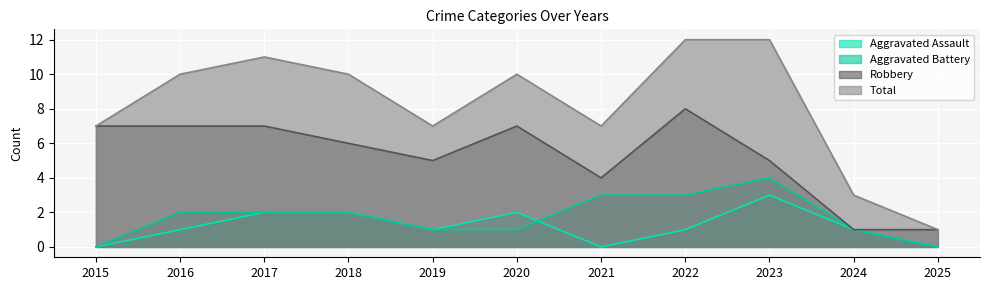

Which category has the lowest value in the Robbery series?

2024